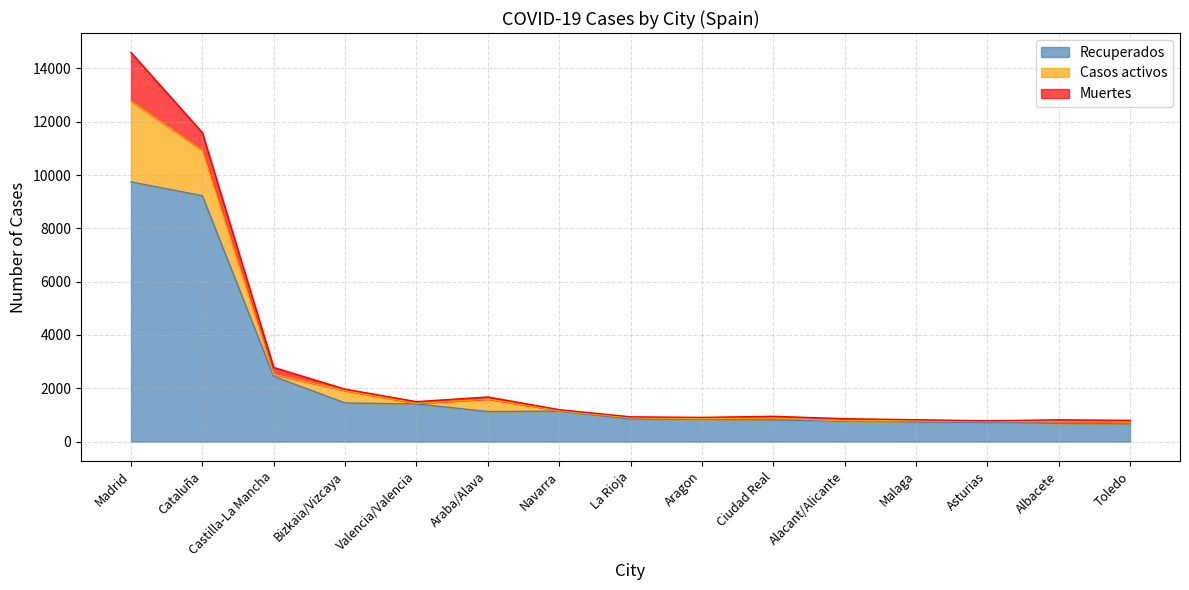

Which series ends up on top after the final intersection of Casos activos and Muertes?

Casos activos